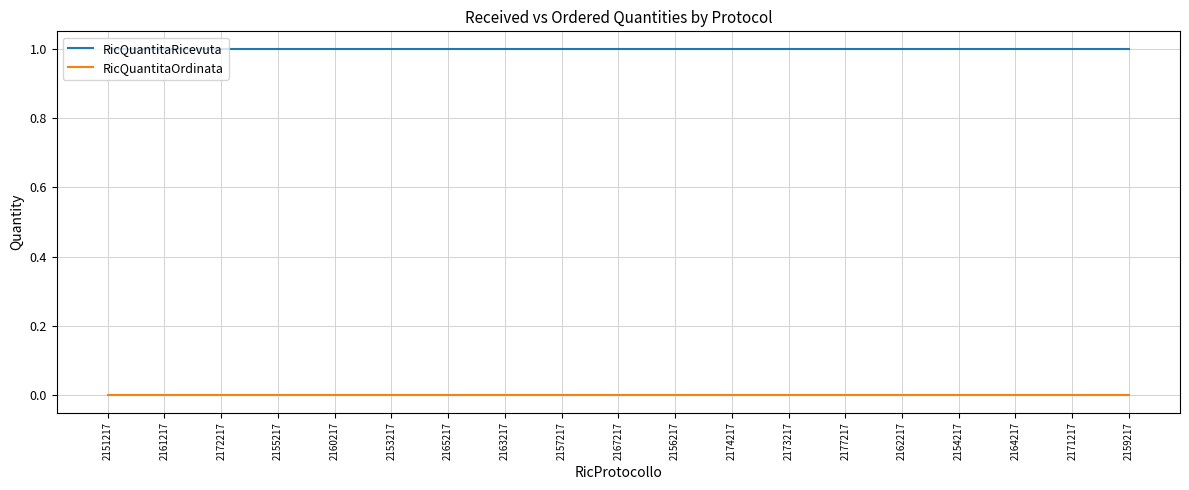

What are all the series names shown in the legend?

RicQuantitaRicevuta, RicQuantitaOrdinata